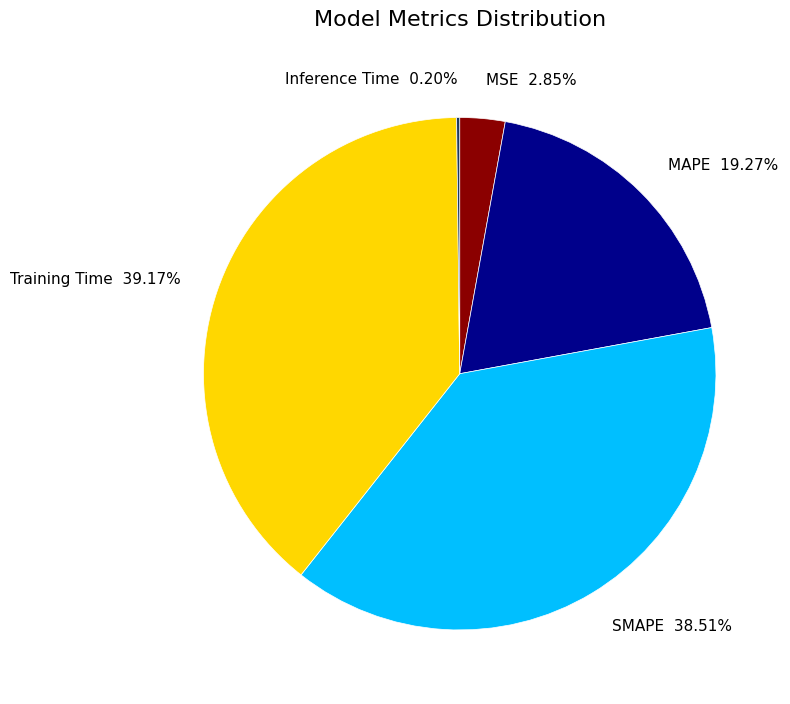

Is there any slice that represents more than half of the pie?

No